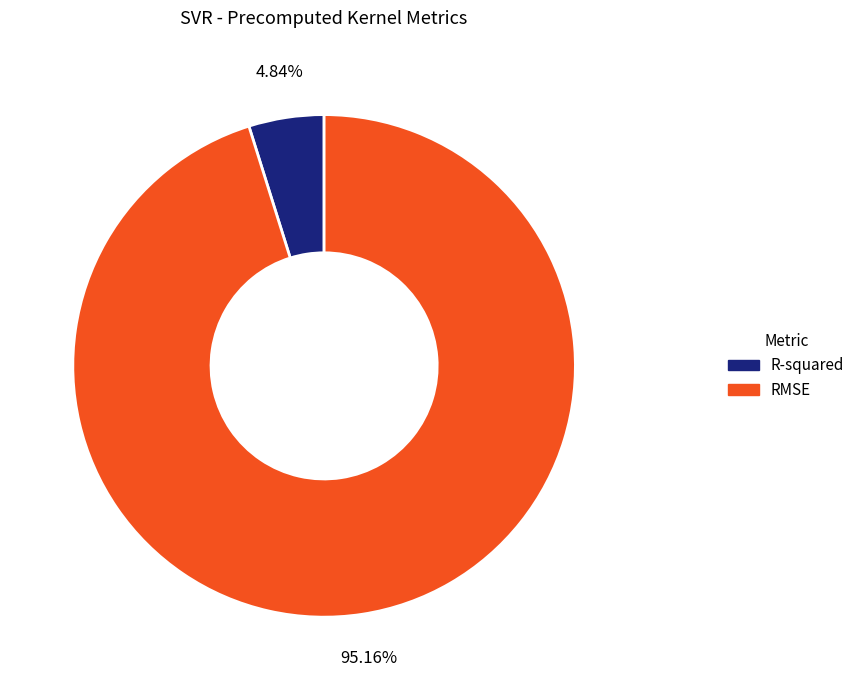

How many slices are in this pie chart?

2